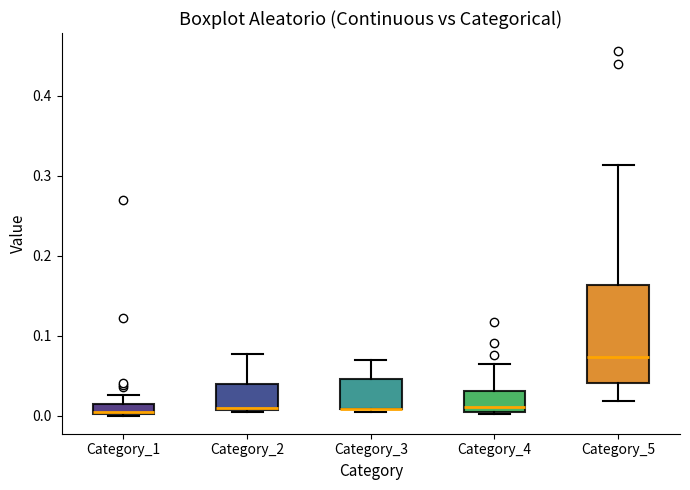

Which box is the tallest, from its lower edge to its upper edge?

Category_5